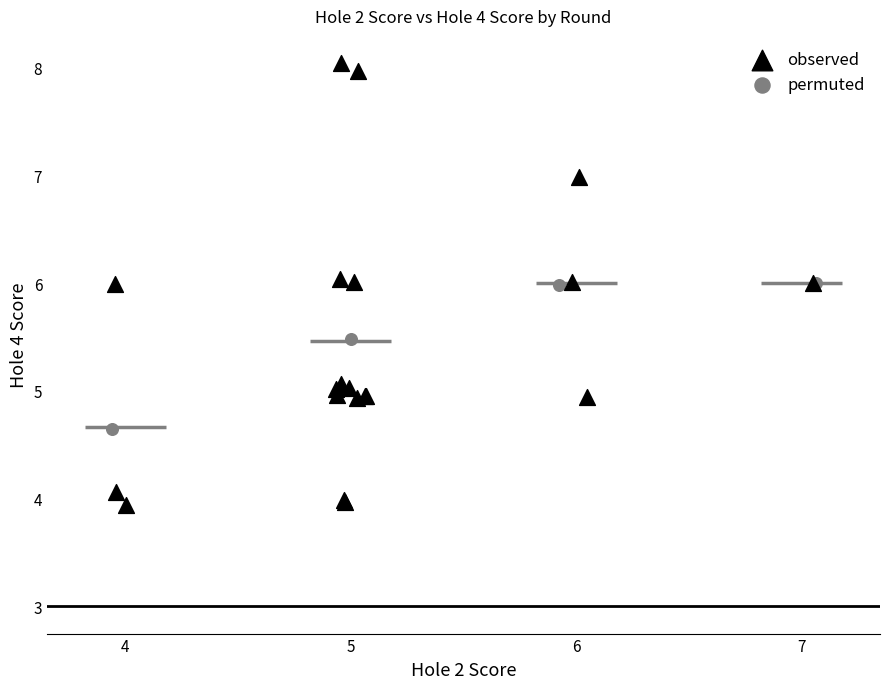

Which series has the largest Y range (max minus min)?

observed